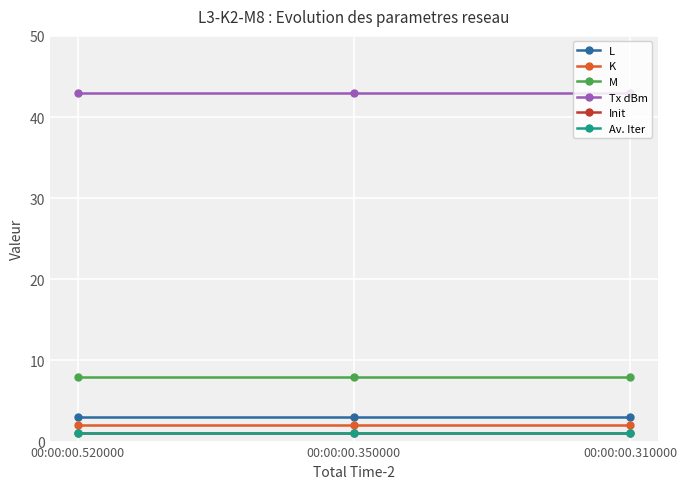

What is the value of the Tx dBm point at the 3rd from the left?

43